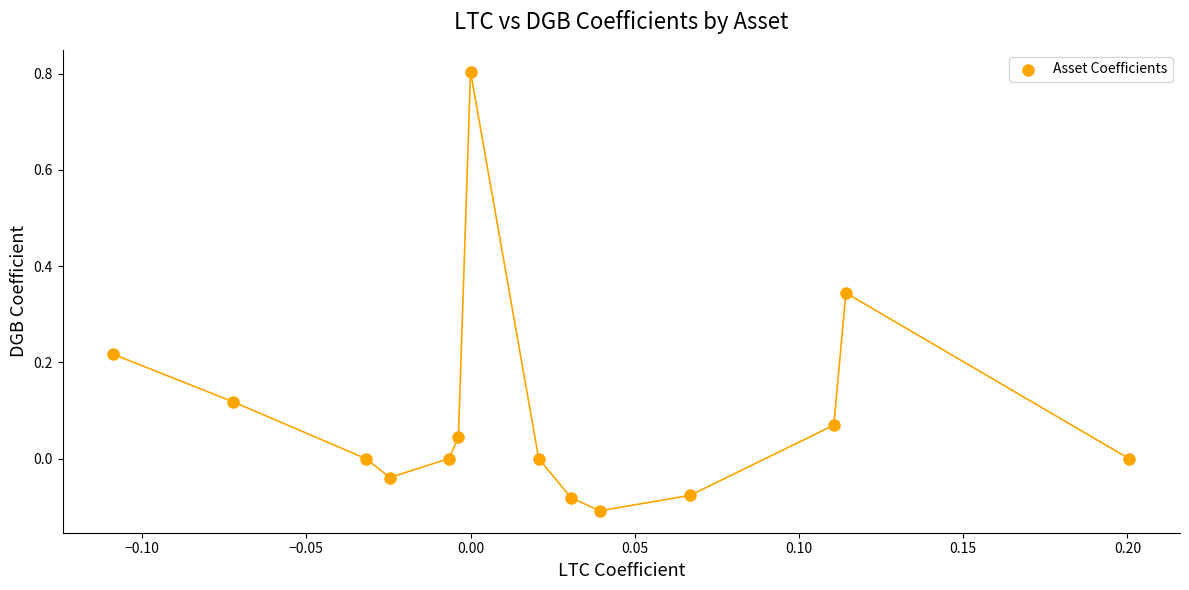

What is the range of Y values (max minus min)?

0.9